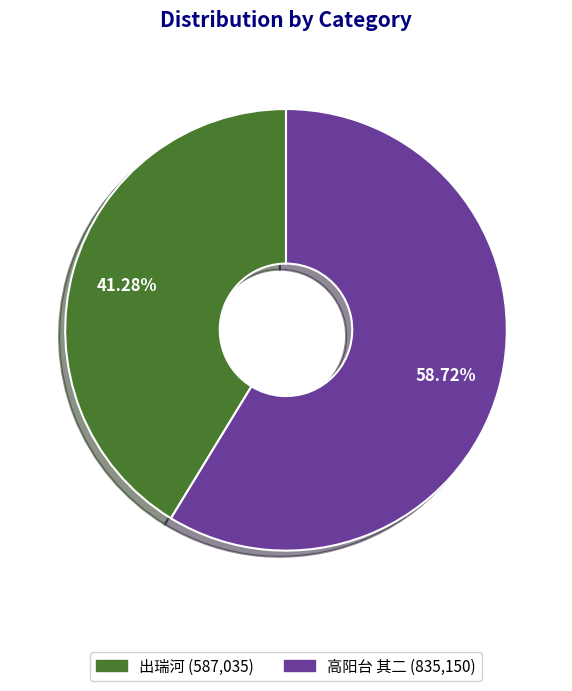

Is it true that 出瑞河 is 41% of the pie?

True